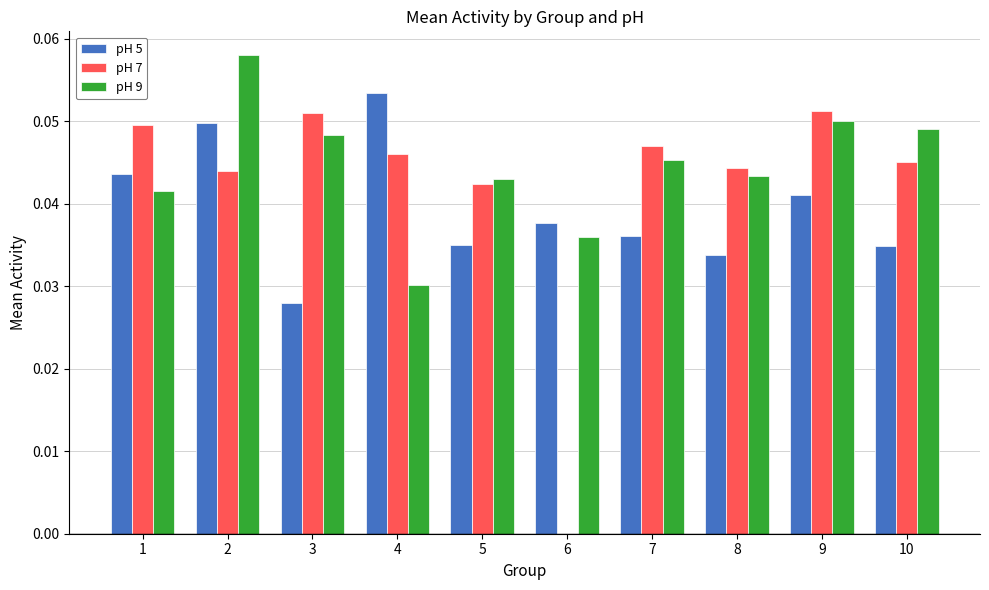

Is the value of pH 7 at 7 greater than the value of pH 5 at 9?

Yes